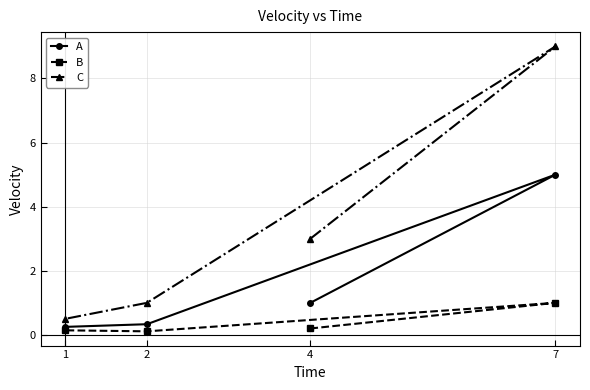

The value of A at 7 is 1.7. True or false?

False